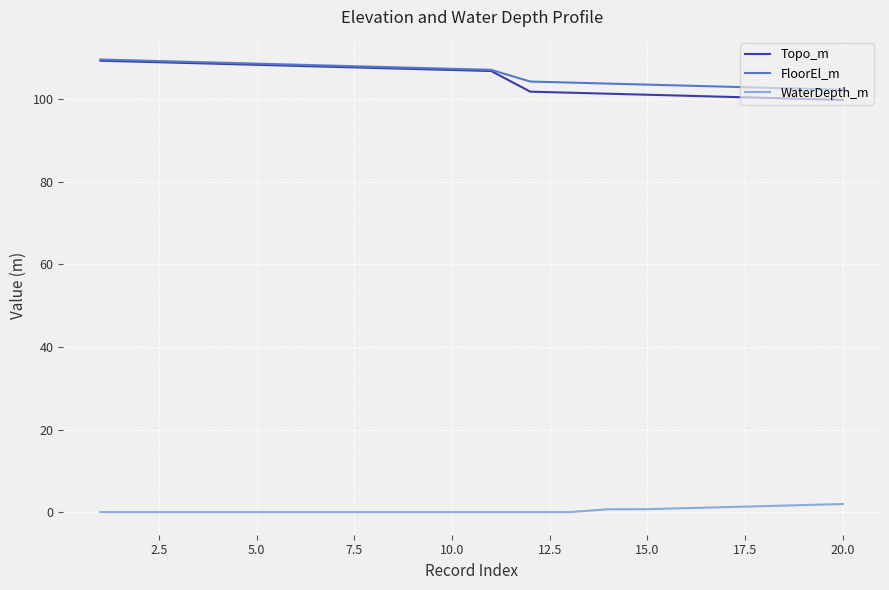

True or false: Topo_m and WaterDepth_m intersect in this chart.

False